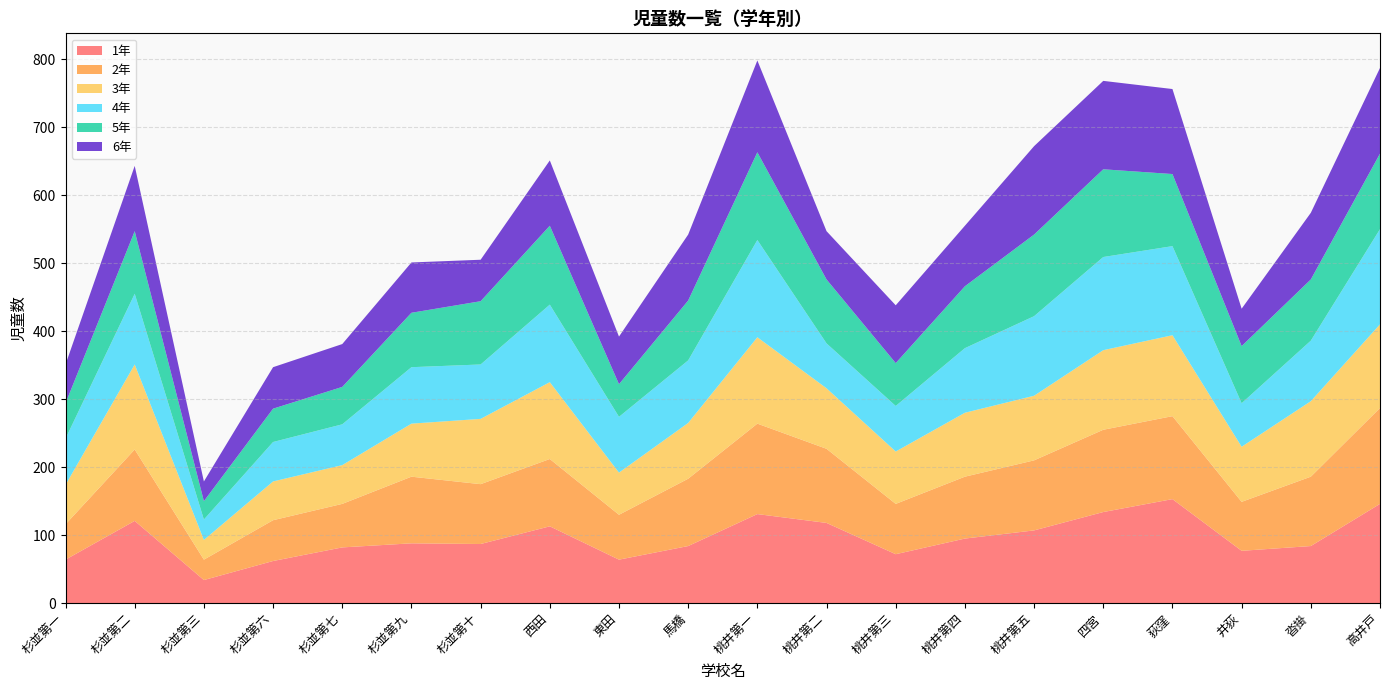

Reading left to right, what are all the values shown in this chart?

1年: 64	121	34	62	82	88	87	113	64	84	131	118	72	95	107	134	153	77	84	146
2年: 52	105	30	60	64	98	88	99	66	99	133	109	74	91	103	121	122	72	102	141
3年: 58	125	29	57	57	78	96	113	62	82	127	89	77	94	95	117	119	81	111	123
4年: 68	104	30	58	60	83	80	114	82	92	143	66	67	95	117	137	131	64	89	140
5年: 52	92	27	49	55	80	93	116	48	88	129	94	63	91	120	129	106	84	90	111
6年: 57	96	29	61	63	74	61	96	70	97	135	71	85	89	130	130	125	55	98	126